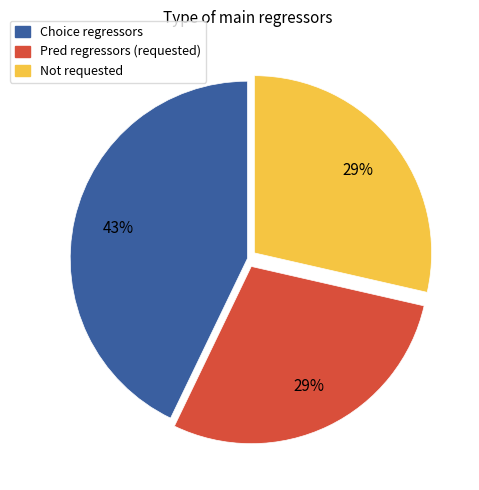

Is there a majority slice in this chart?

No